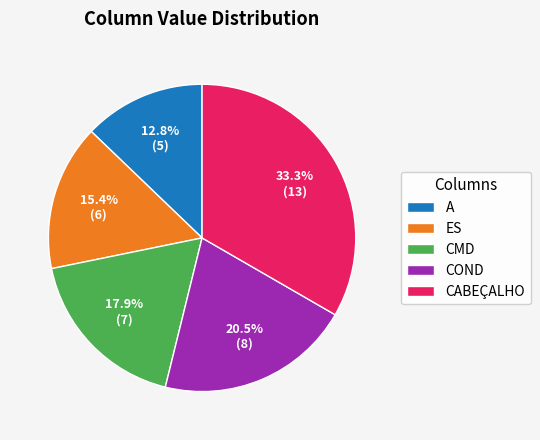

What is the smallest slice in the pie chart?

A